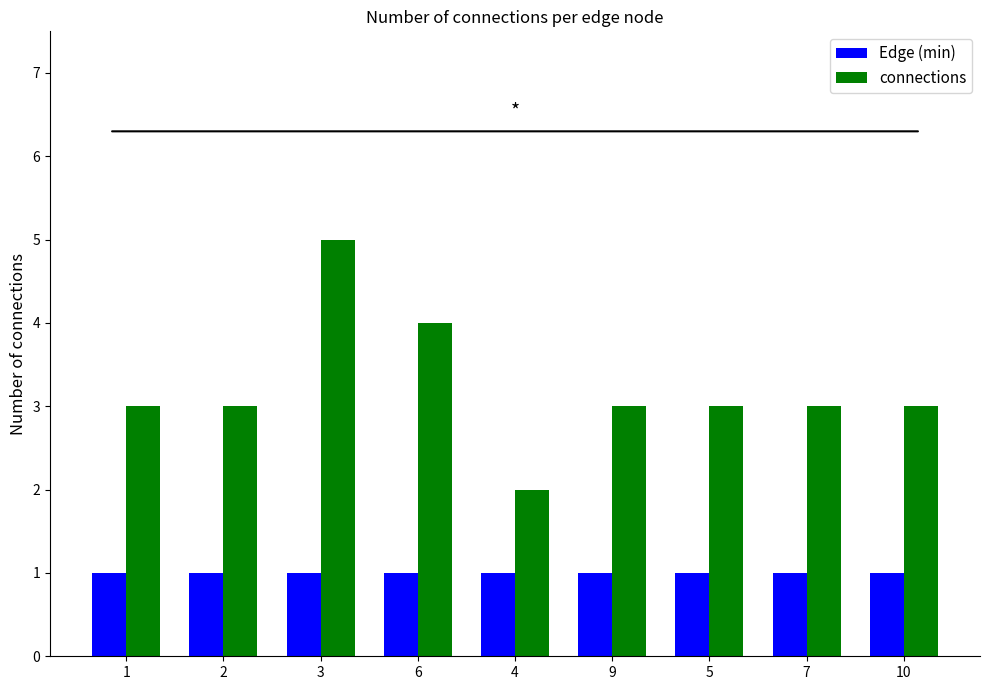

What is the lowest value of the connections series?

2